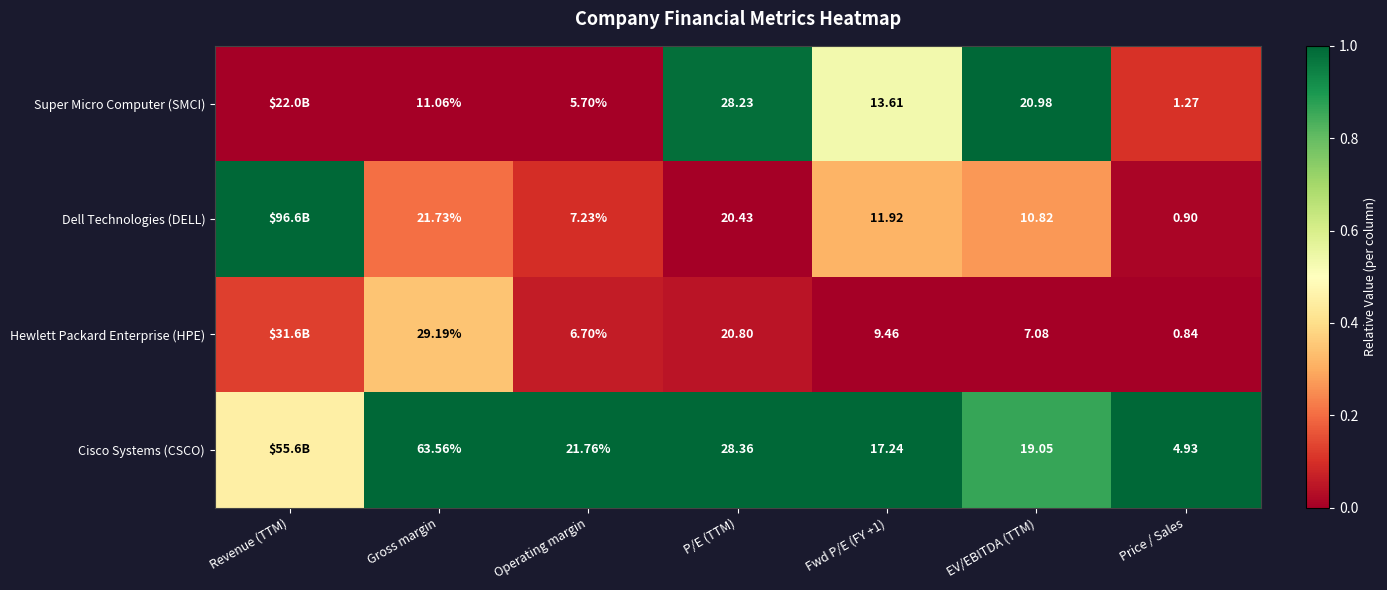

At which category is the sum across all series the highest?

EV/EBITDA (TTM)